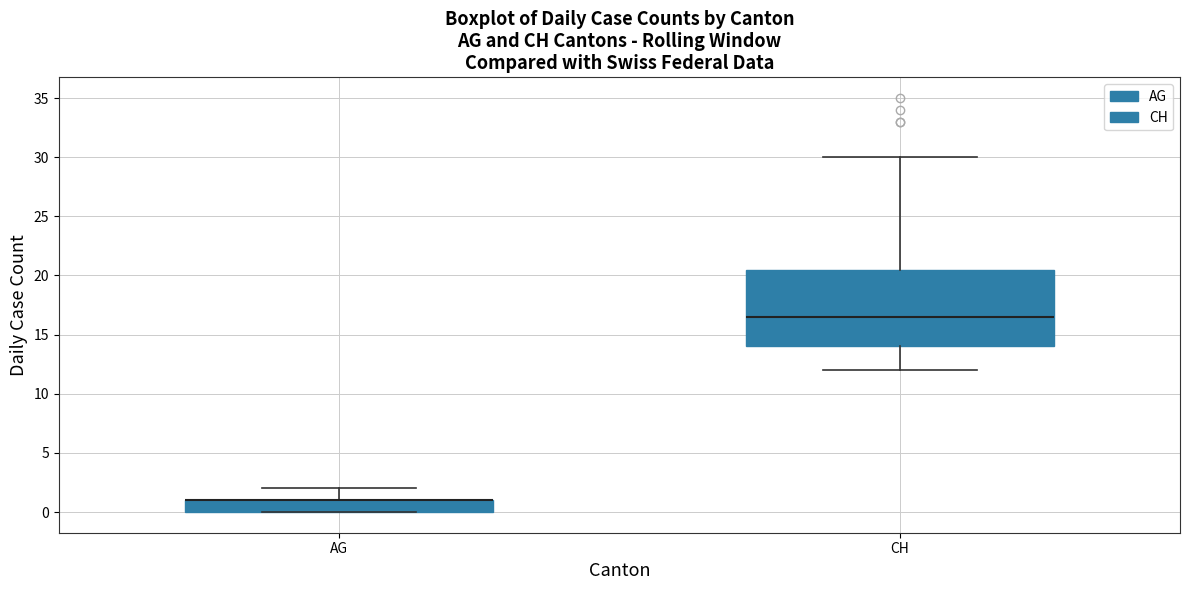

Reading left to right, read every box against the y-axis: the position of its median line, the range the box covers, and the ends of its whiskers. The values are not printed on the chart, so give them approximately, as read against the axis.

AG: median 1.0 (drawn on the box's upper edge), box 0.0 to 1.0, whiskers 0.0 to 2.0
CH: median 16.5, box 14.0 to 20.5, whiskers 12.0 to 30.0